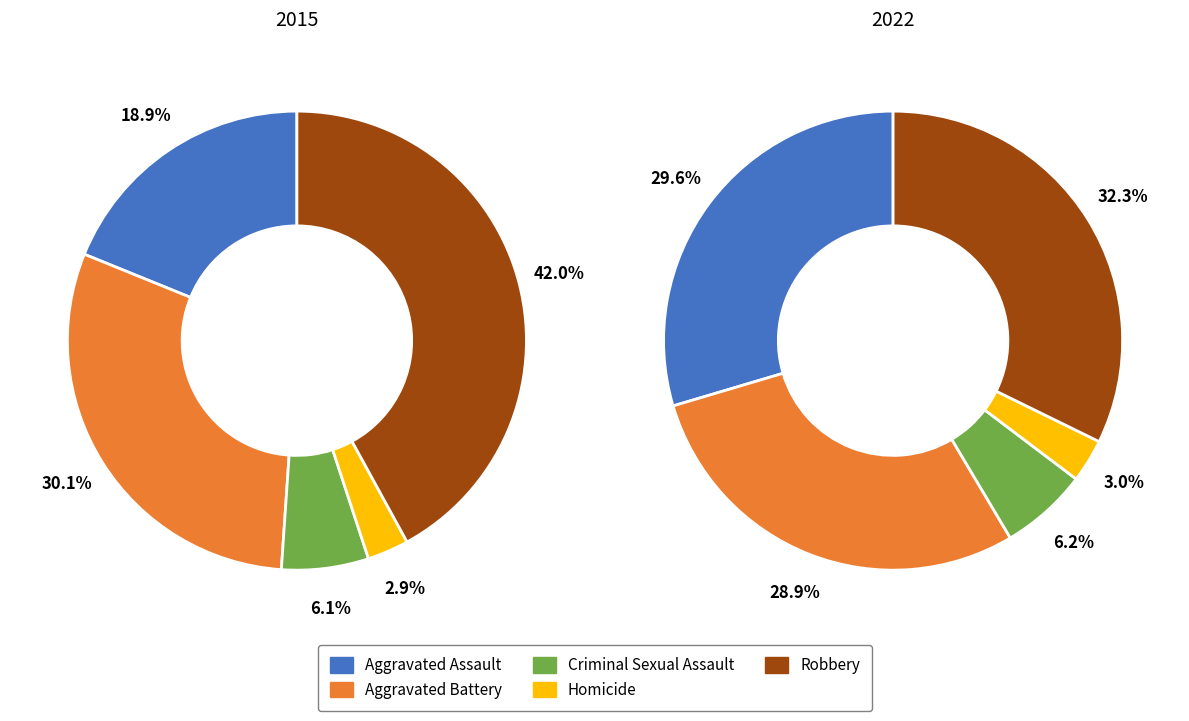

Is Aggravated Battery the majority of the pie?

No